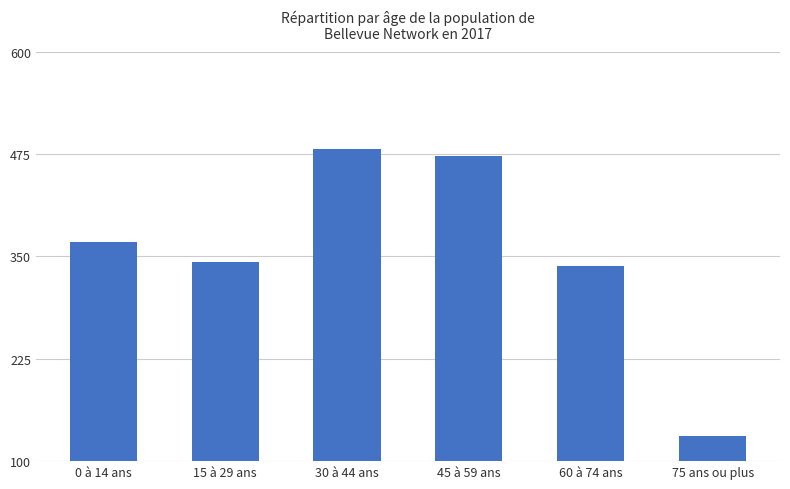

Reading left to right, what are all the values shown in this chart?

368	343	481	473	338	131